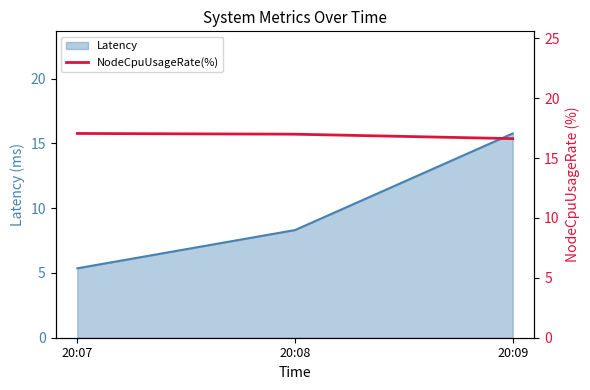

What is the greatest value displayed?

17.1